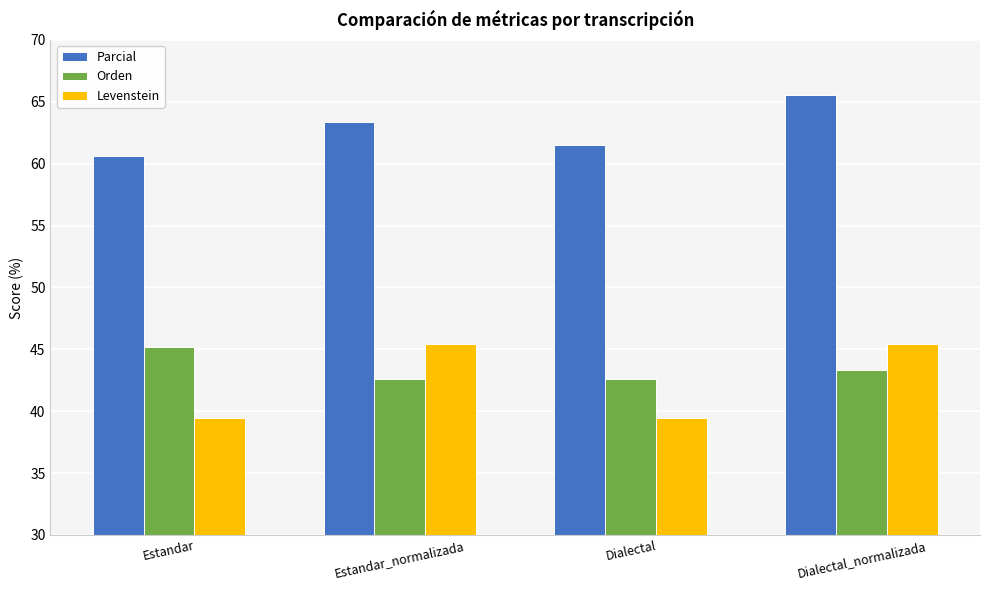

What is the difference between the highest and lowest values at Estandar?

21.1